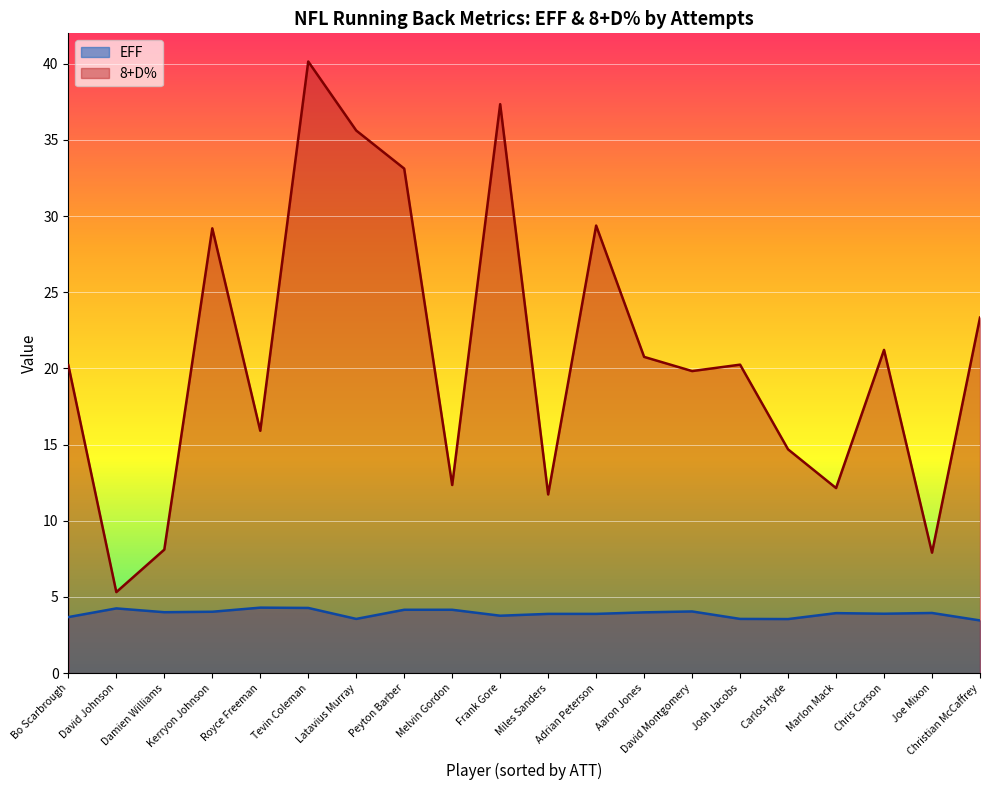

What is the highest value of the 8+D% series?

40.1